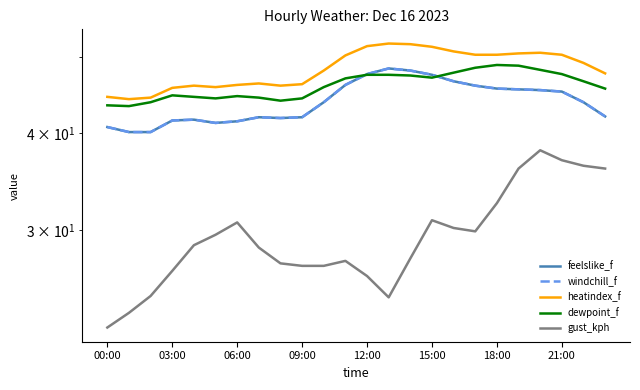

True or false: gust_kph and dewpoint_f cross at least once.

False